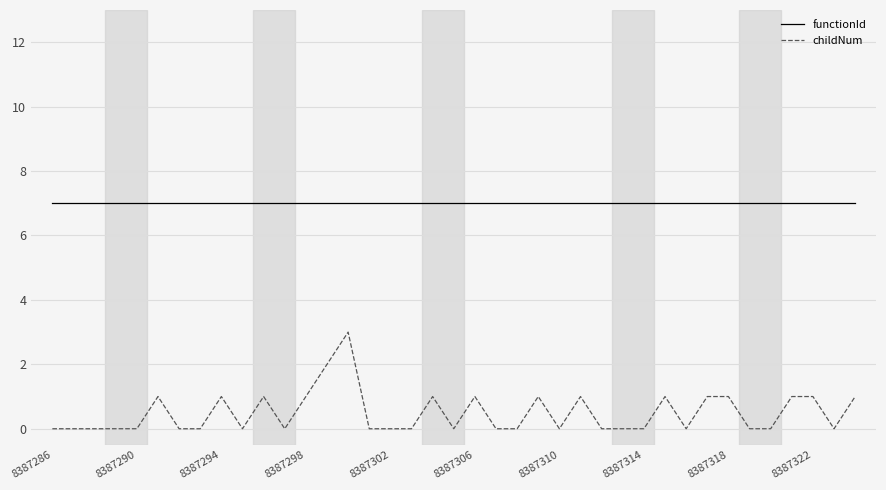

Does the chart have visible grid lines?

Yes